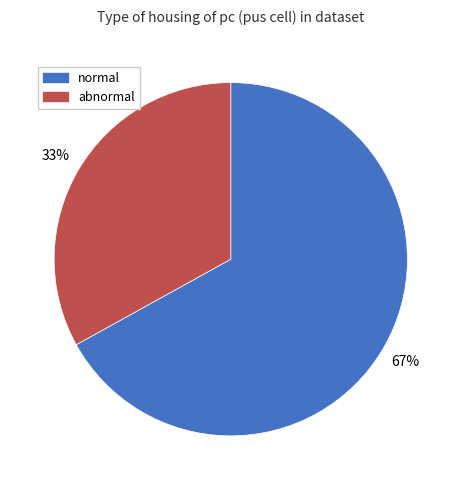

To the nearest percent, what is the difference between the largest and smallest slice percentages?

34%